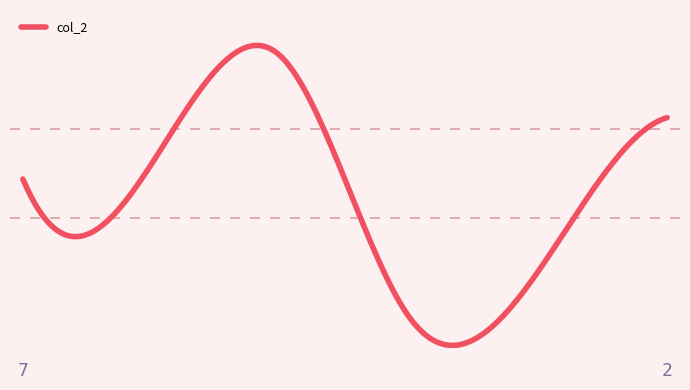

Reading left to right, transcribe all the data shown in this chart.

7=11	4=12	6=19	4=2	2=5	2=15